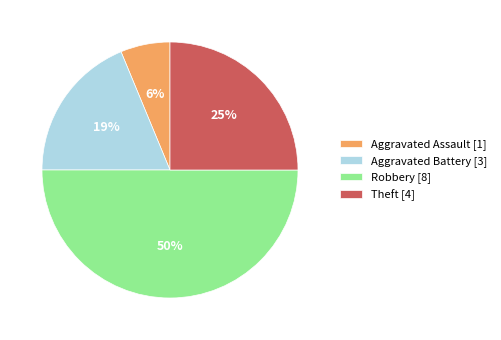

To the nearest percent, what percentage of the pie is Robbery?

50%